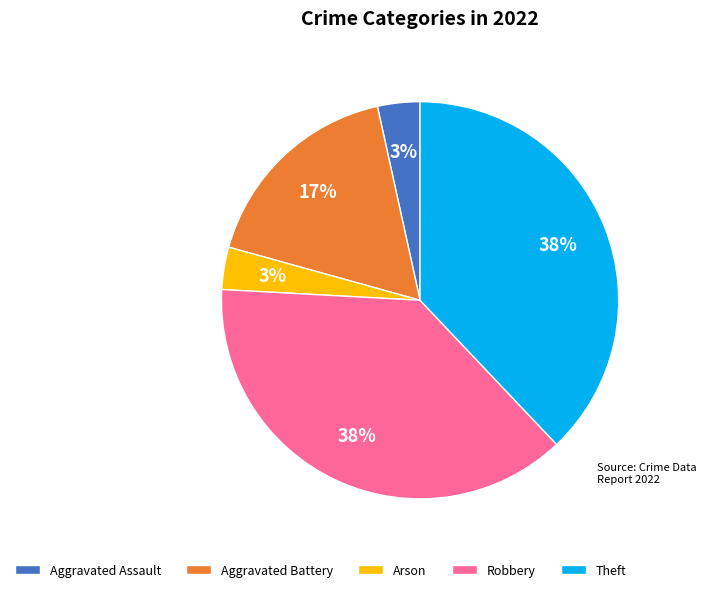

Count the number of slices in the pie.

5